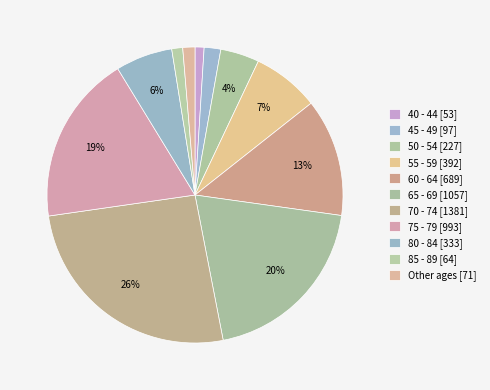

How many slices are in this pie chart?

11